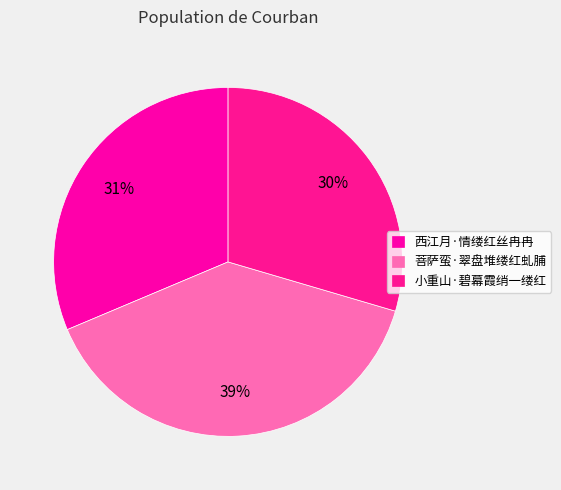

Which slice is the smallest?

小重山·碧幕霞绡一缕红